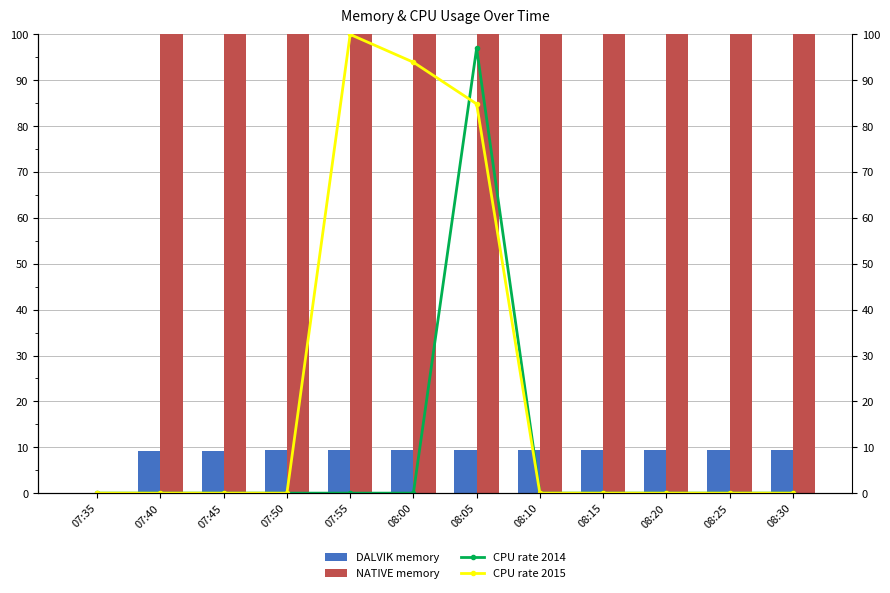

What is the value of the NATIVE memory bar at the 11th from the left?

100.0